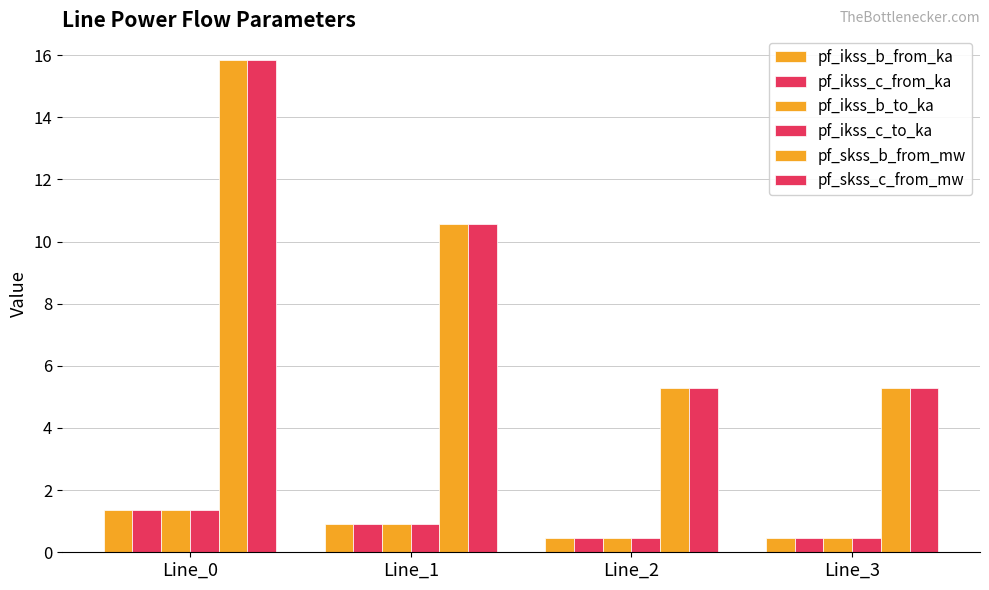

Count the number of categories in the chart.

4